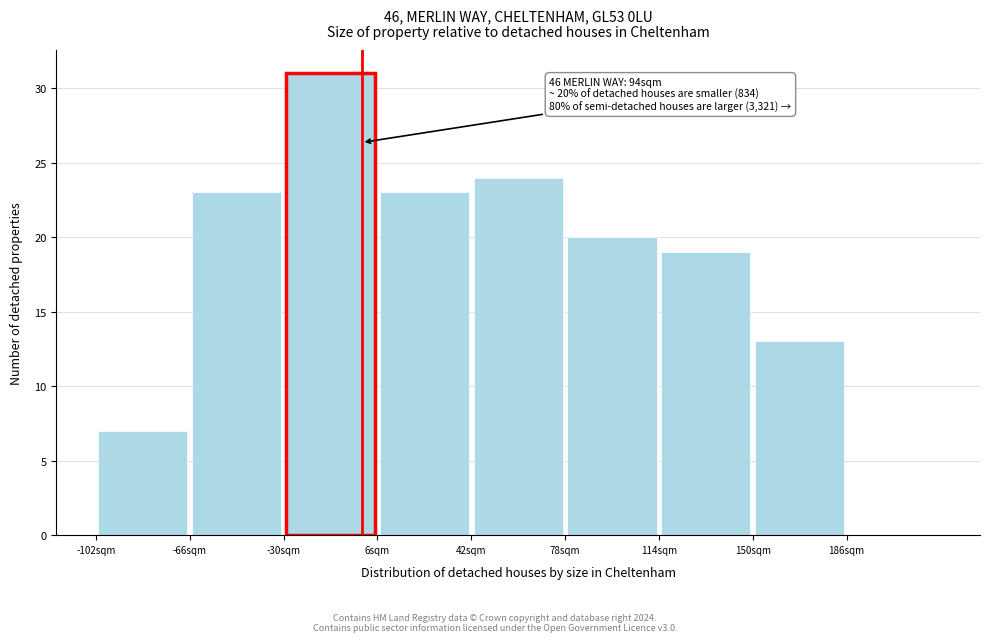

Which range on the x-axis has the tallest bar?

-30 to 6